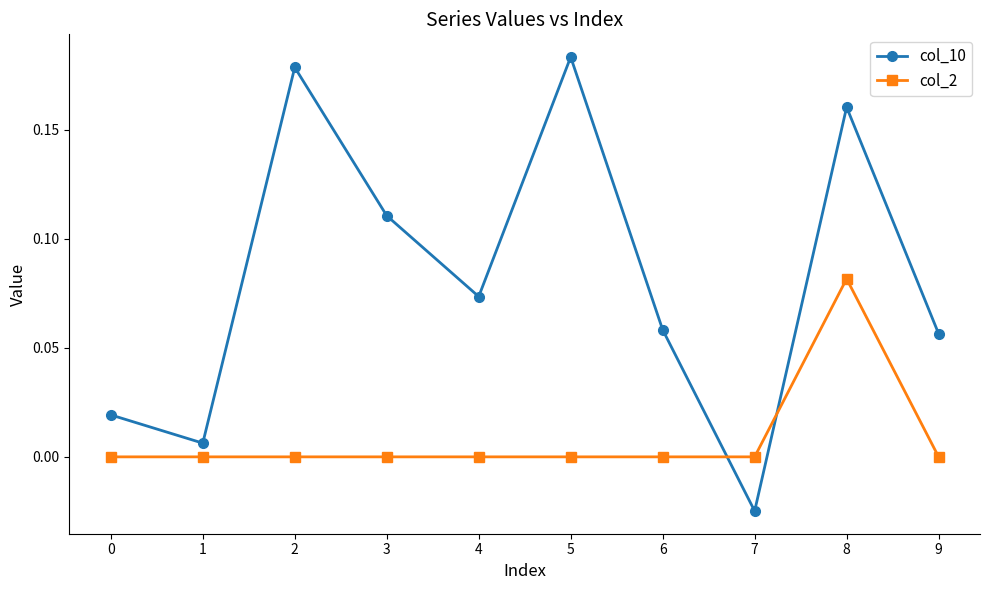

Which category has the lowest value in the col_10 series?

7